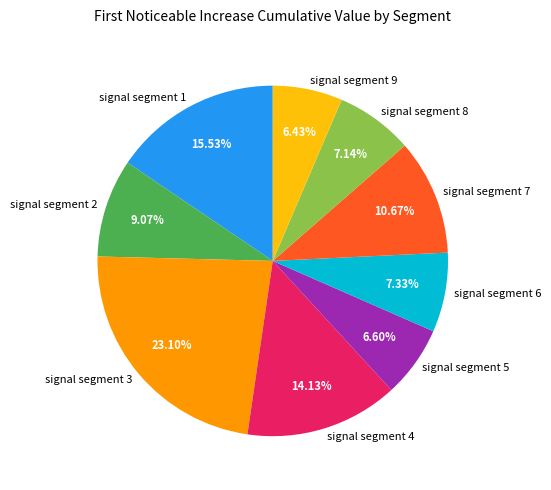

Which category has the biggest portion of the pie?

signal segment 3